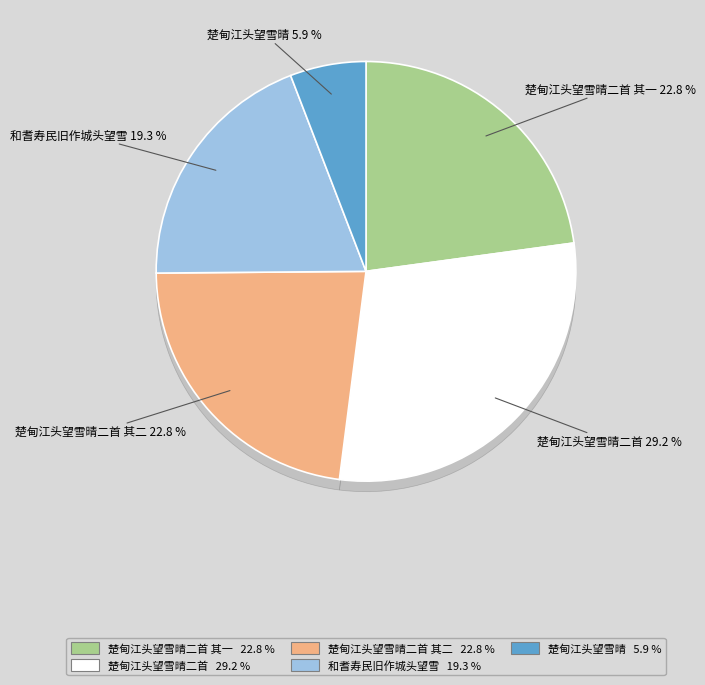

How many segments does this pie chart have?

5